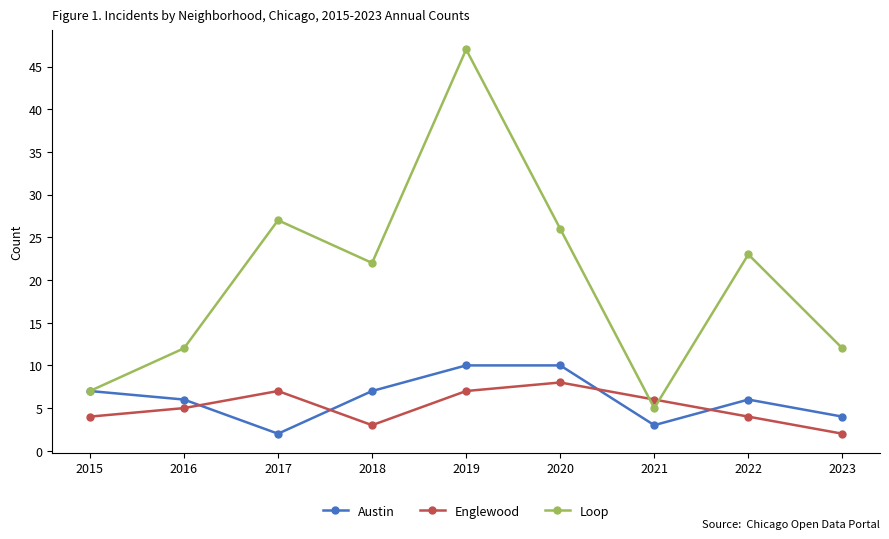

True or false: Englewood has more than 0 interior local peaks.

True